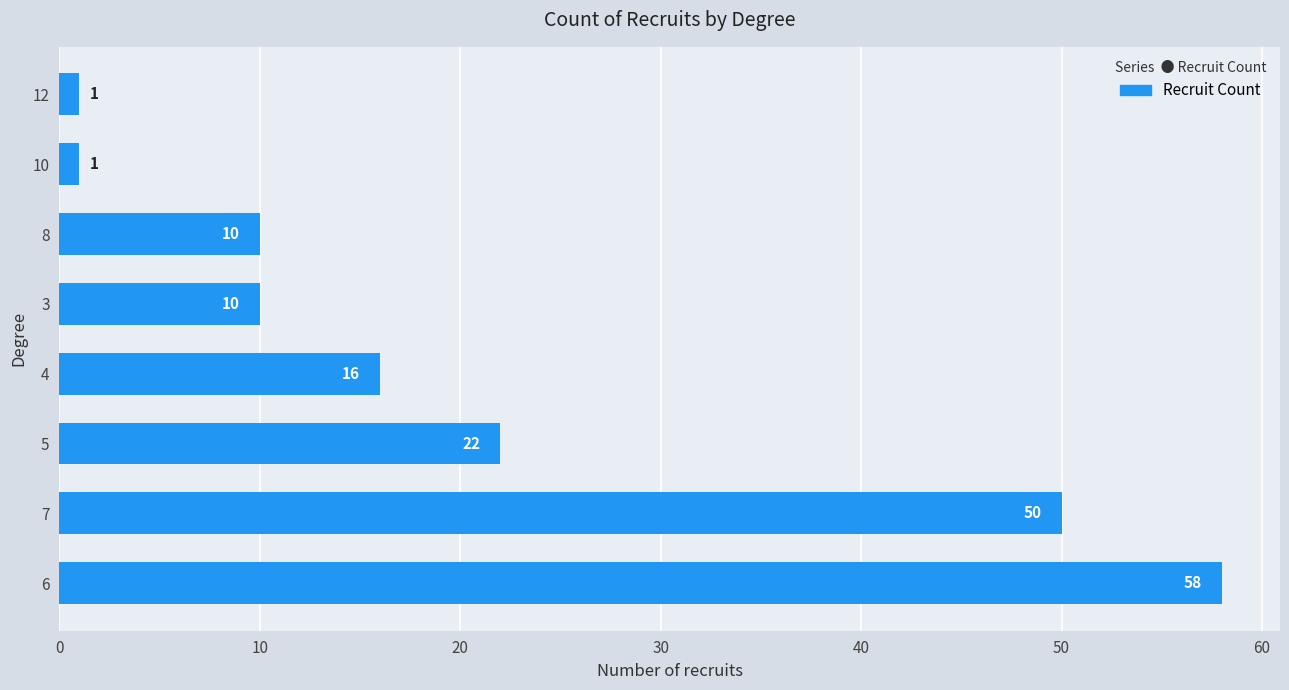

What is the greatest value displayed?

58